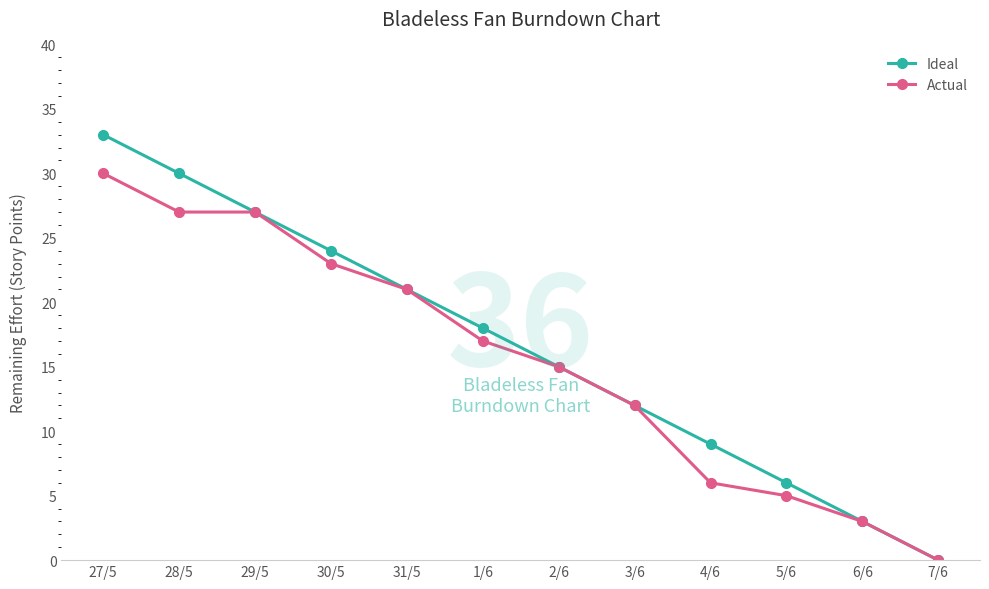

How many data points in Actual are less than 17?

6